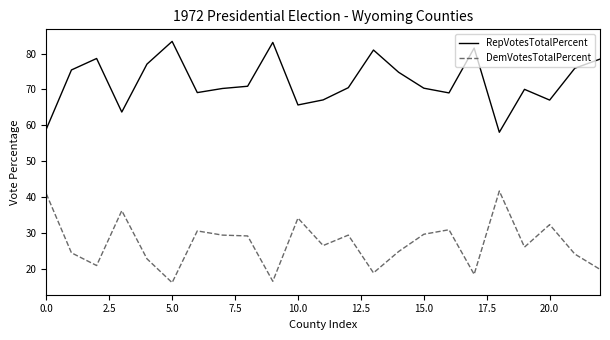

Which series has the largest total across all categories?

RepVotesTotalPercent